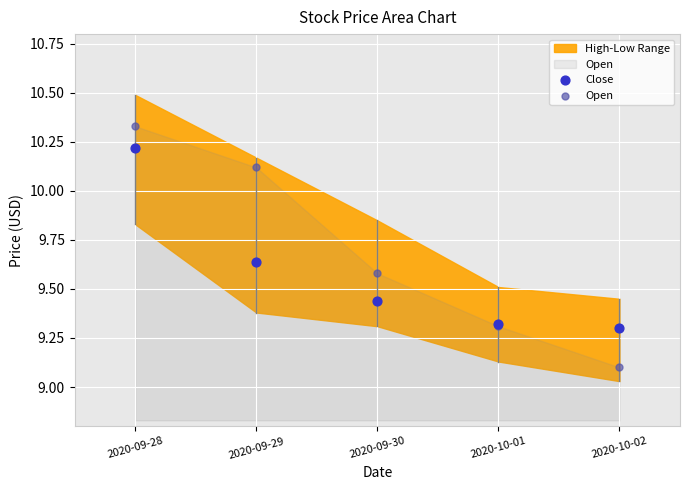

In the Close series, what Y value is closest to 9?

9.3